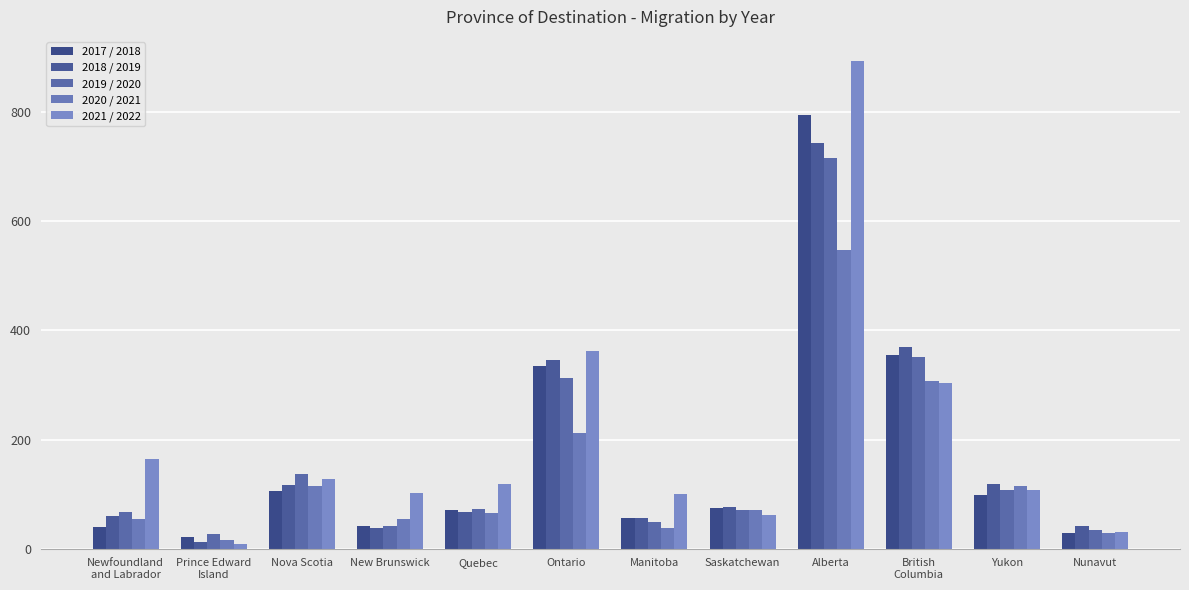

What are all the series names shown in the legend?

2017 / 2018, 2018 / 2019, 2019 / 2020, 2020 / 2021, 2021 / 2022